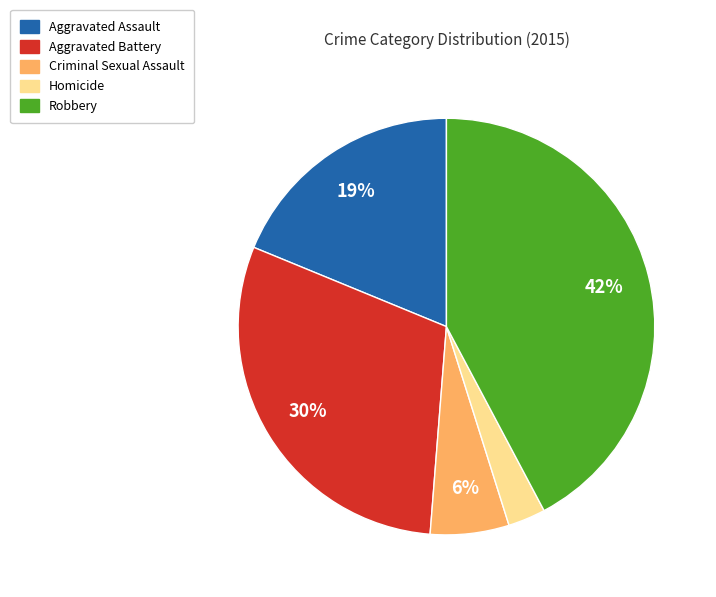

To the nearest percent, what percentage of the pie is Aggravated Assault?

19%